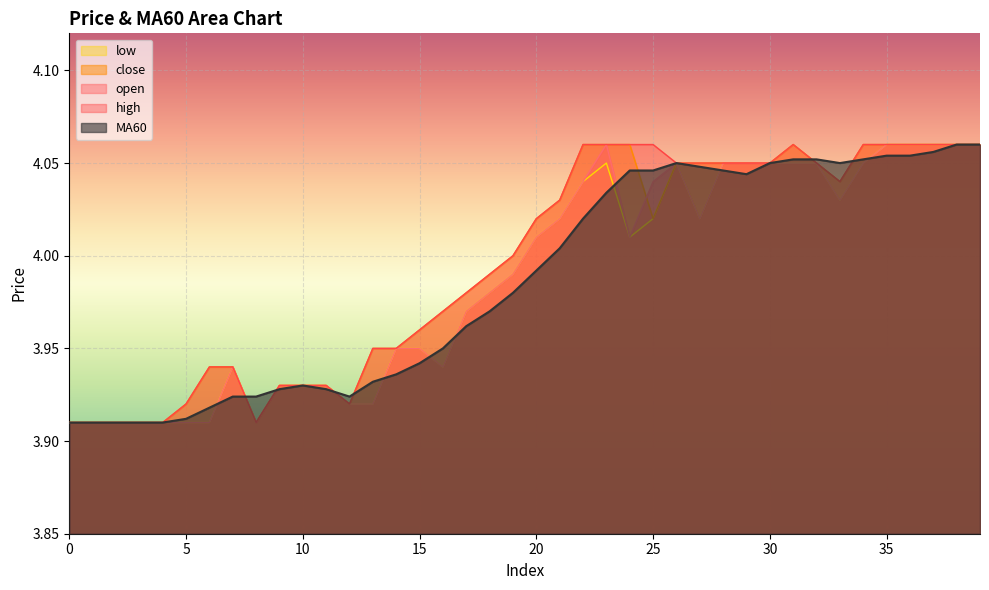

The value of MA60 at 11 is 1.1. True or false?

False